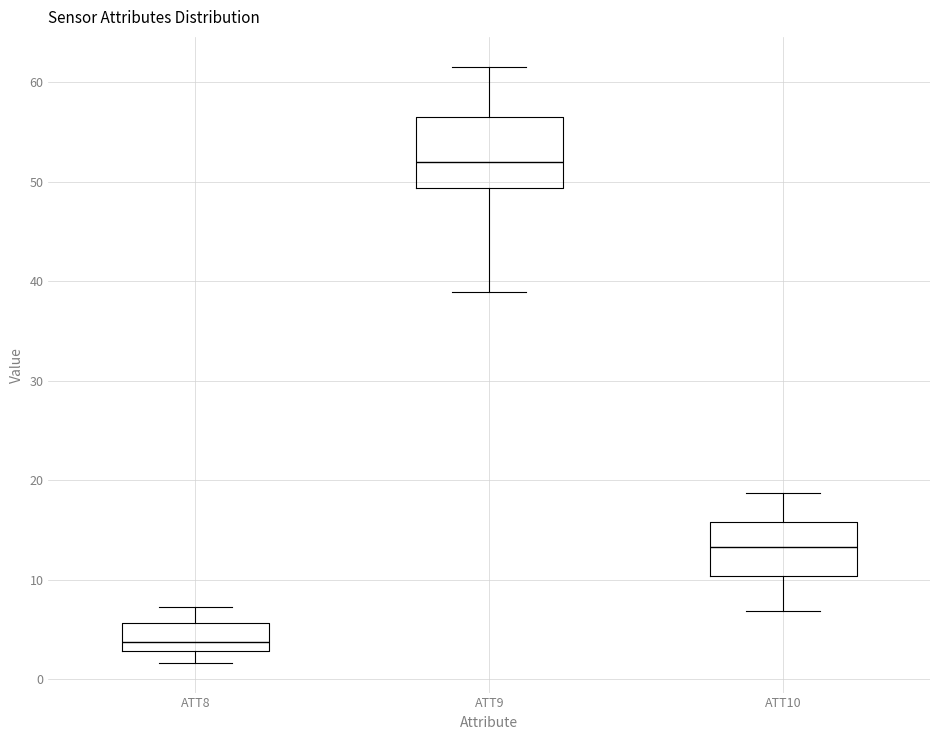

Which box has the highest median line?

ATT9